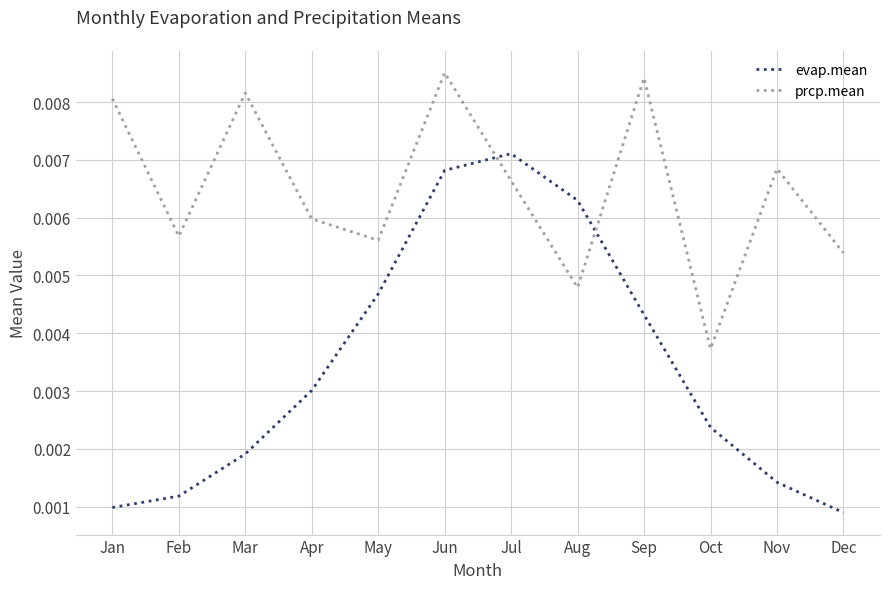

Is the value of evap.mean at Oct greater than the value of prcp.mean at Sep?

No